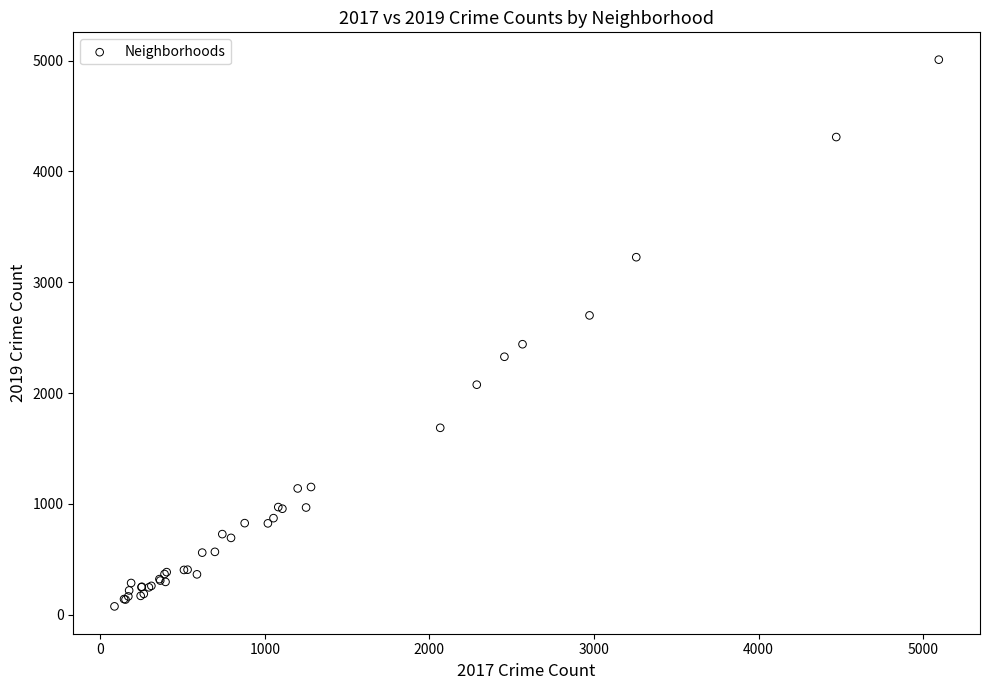

What Y value in the scatter plot is closest to 2542?

2441